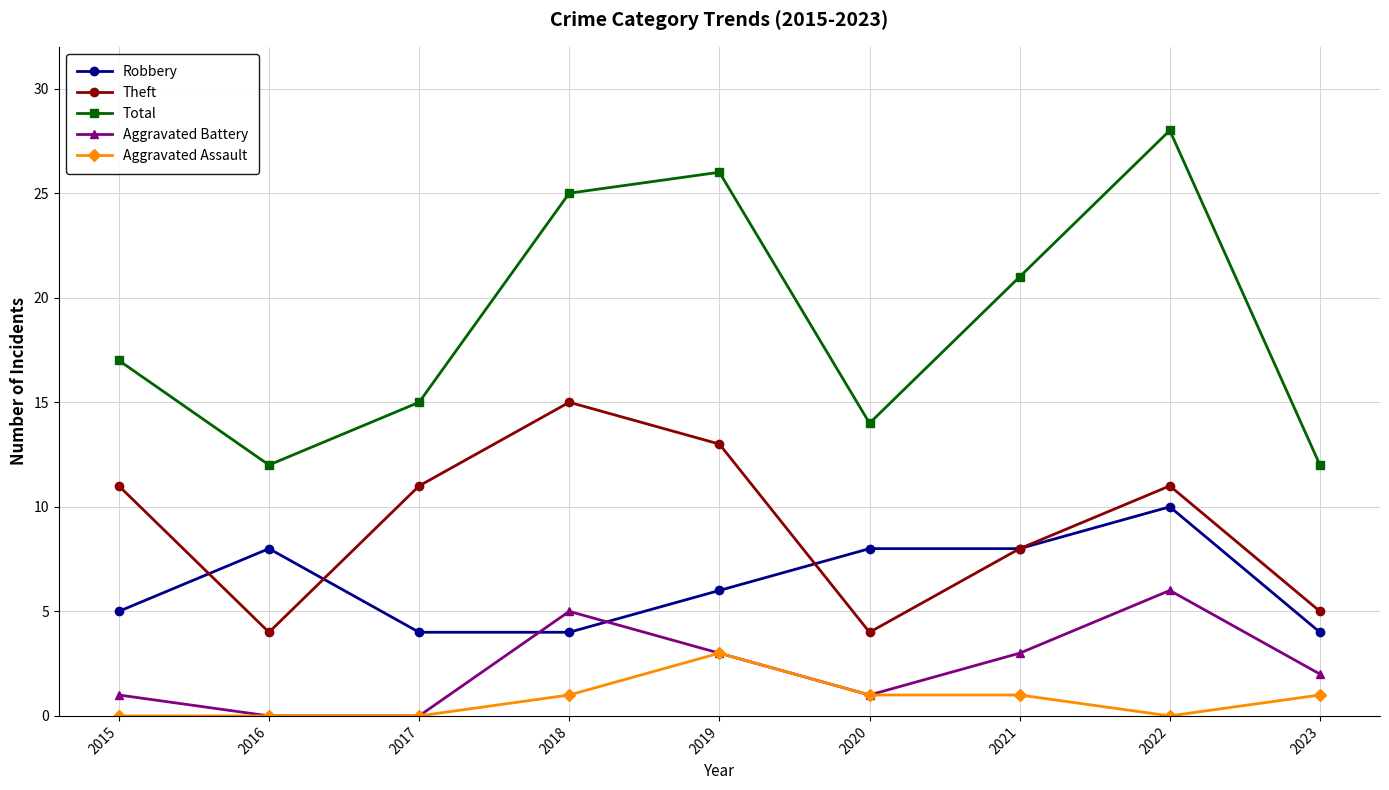

What are all the series names shown in the legend?

Robbery, Theft, Total, Aggravated Battery, Aggravated Assault